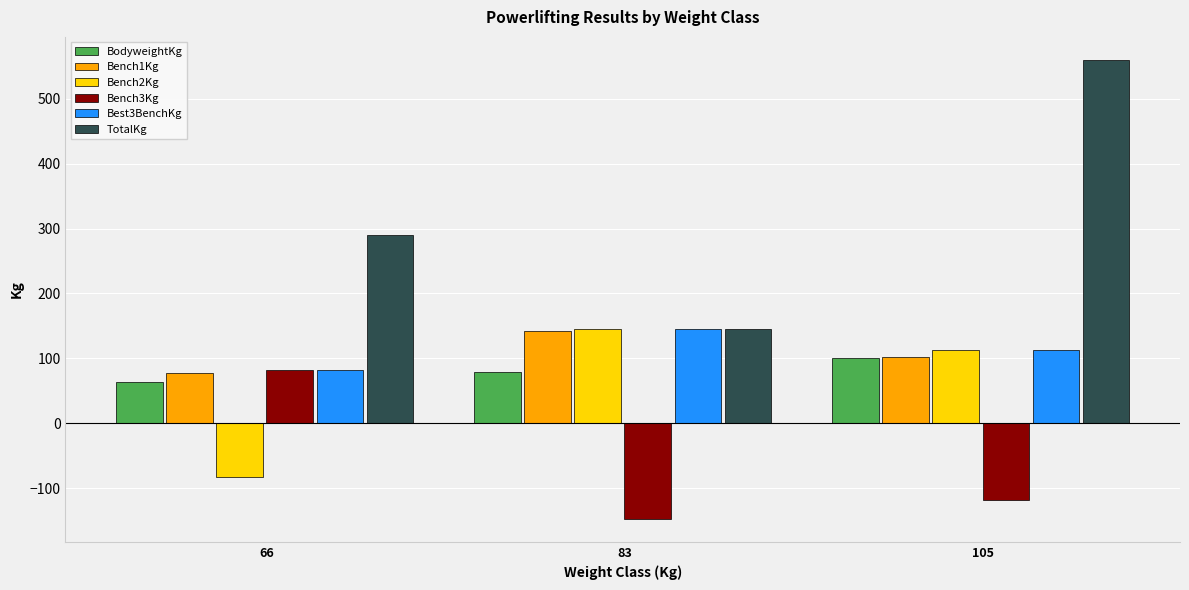

Reading right to left, transcribe all the data shown in this chart.

BodyweightKg: 100.6	79.0	64.2
Bench1Kg: 102.5	142.5	77.5
Bench2Kg: 112.5	145.0	-82.5
Bench3Kg: -117.5	-147.5	82.5
Best3BenchKg: 112.5	145.0	82.5
TotalKg: 560.0	145.0	290.0